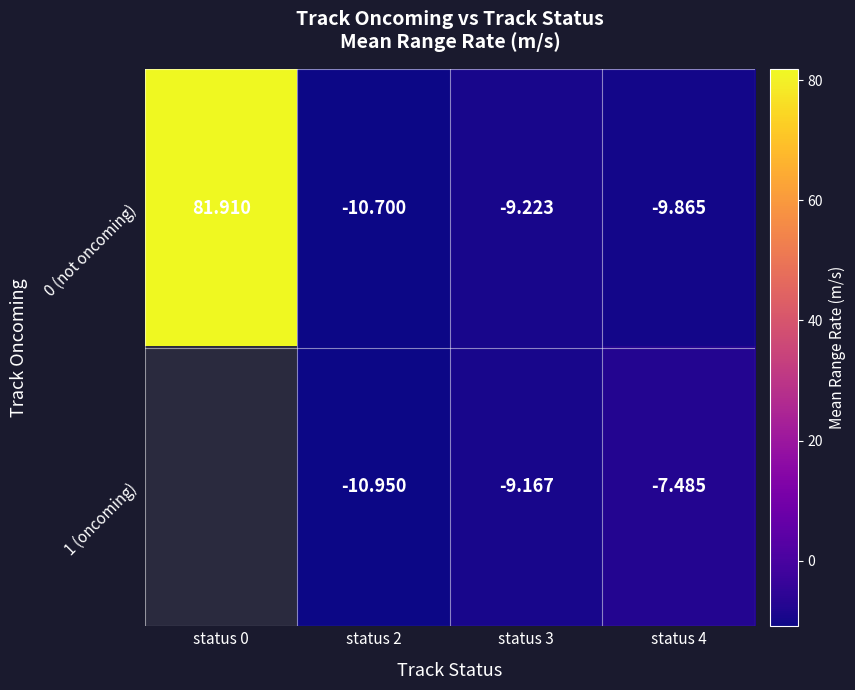

Is the value of 1 (oncoming) at status 3 greater than the value of 0 (not oncoming) at status 0?

No